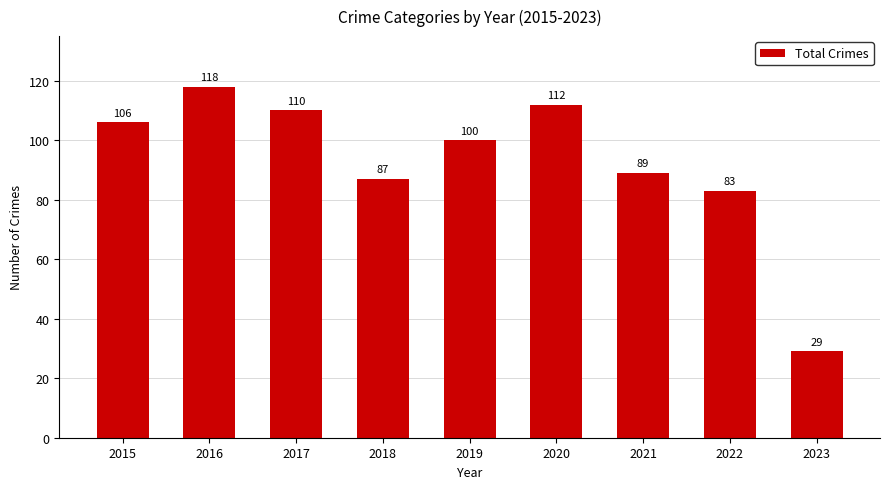

List the labels in order of value, smallest first.

2023, 2022, 2018, 2021, 2019, 2015, 2017, 2020, 2016